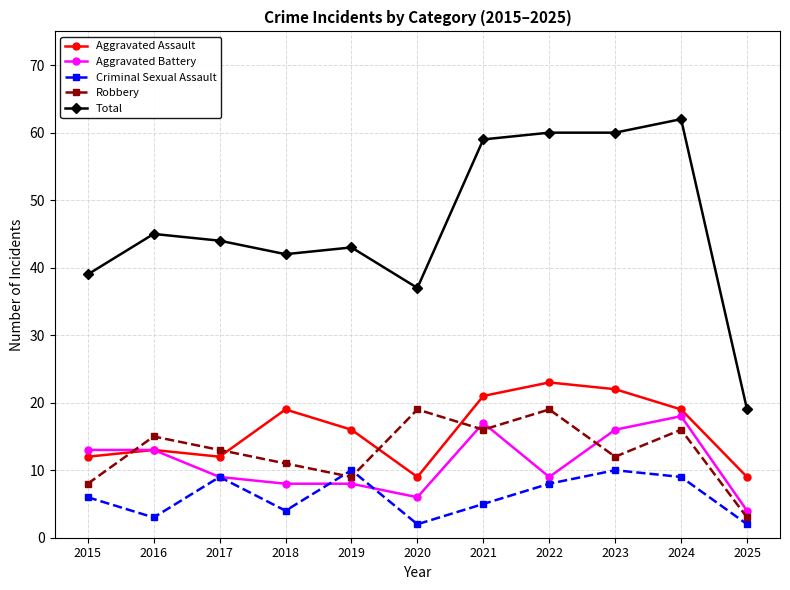

What is the spread (max minus min) of values at 2020?

35